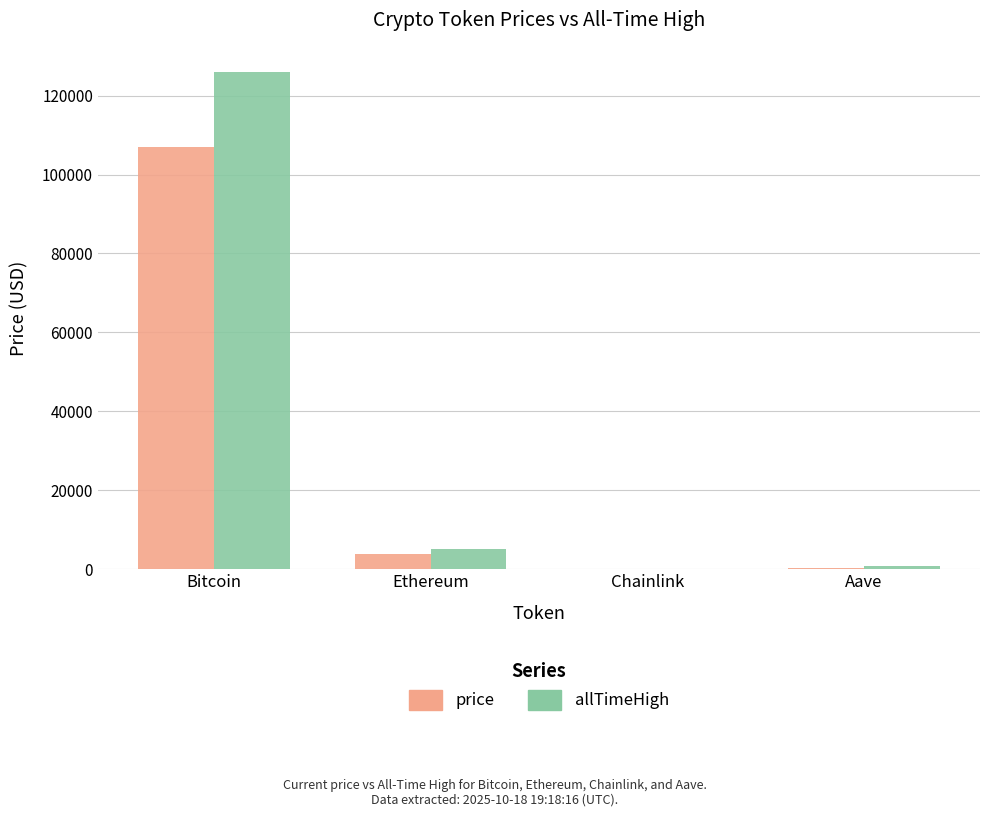

What is the greatest value displayed?

126080.0